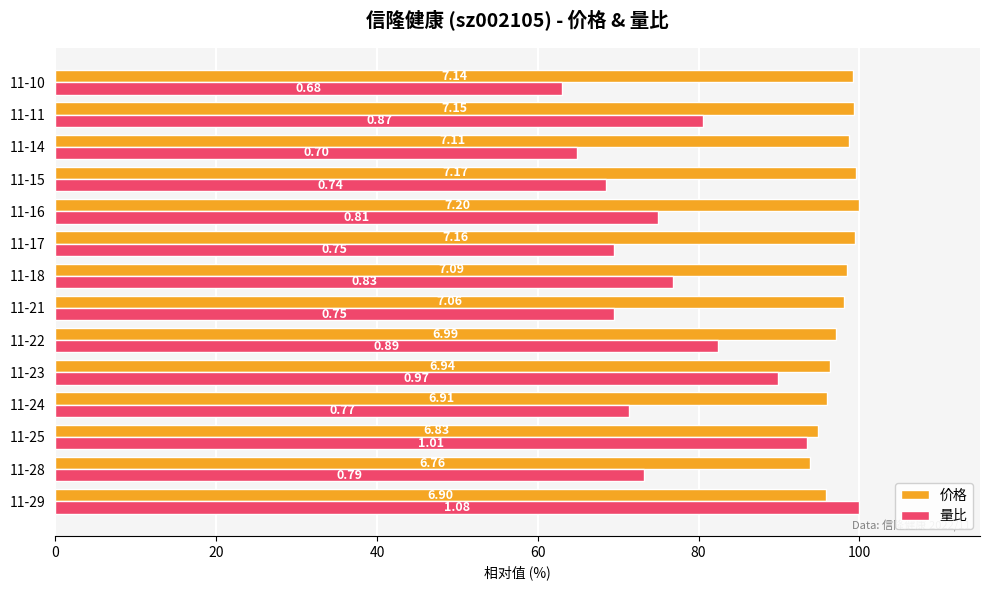

What are all the series names shown in the legend?

价格, 量比